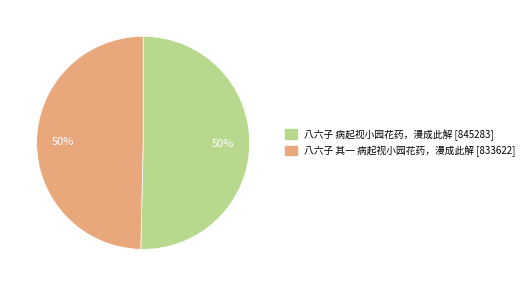

What percentage is the 八六子 其一 病起视小园花药，漫成此解 slice, to the nearest percent?

50%